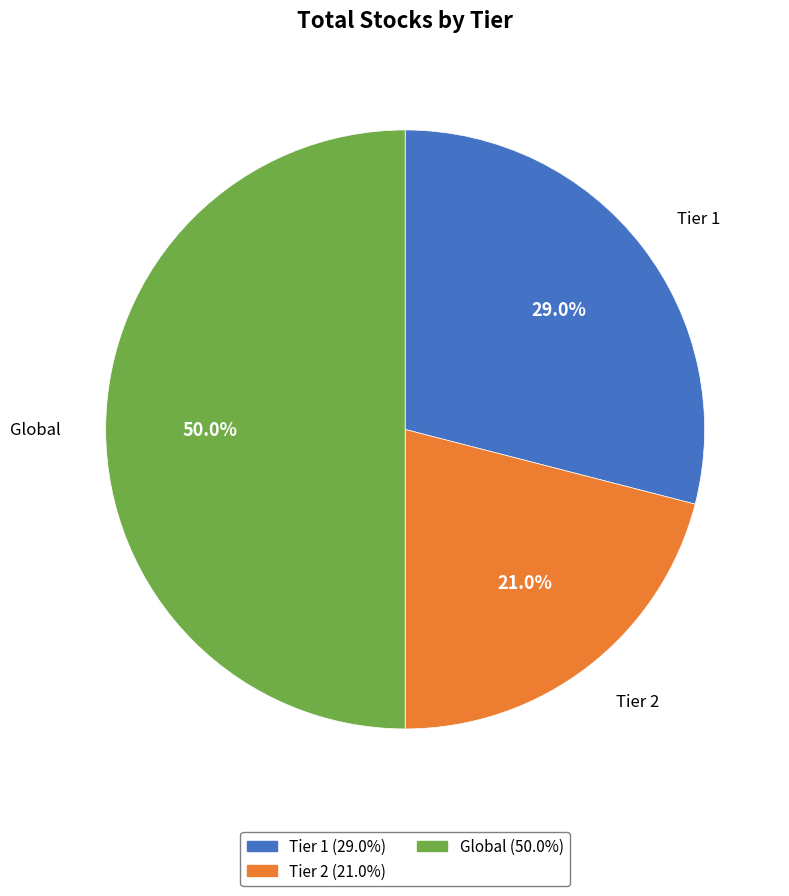

To the nearest percent, what is the difference between the Global and Tier 2 slice percentages?

29%